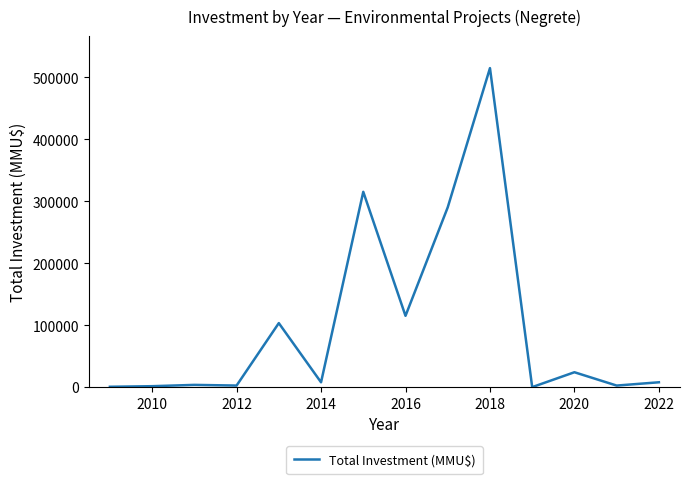

What is the difference between the maximum and minimum values?

514553